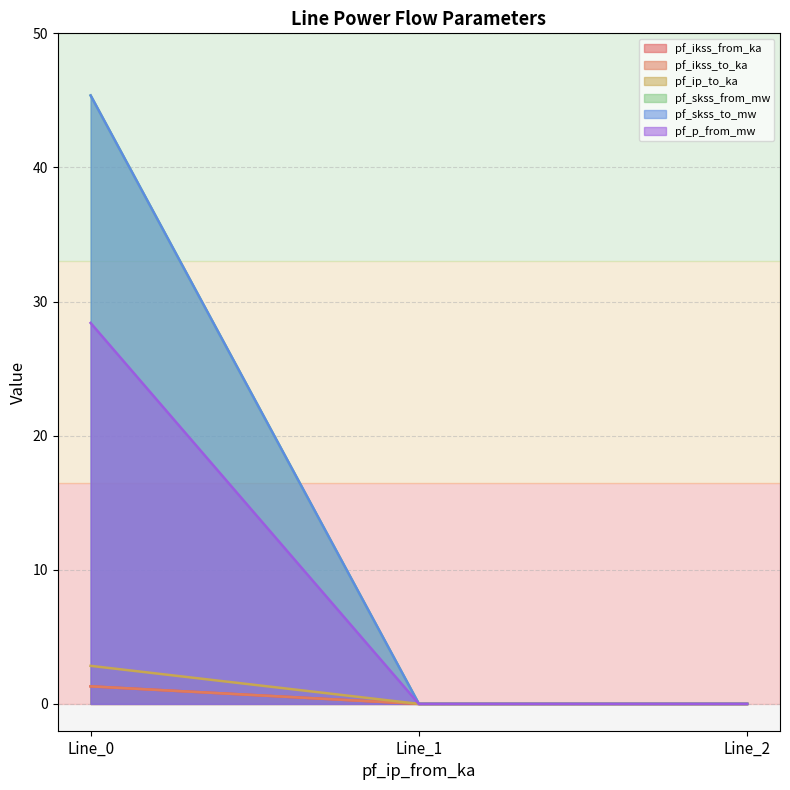

At 0.0, list the series in order from smallest to largest.

pf_ikss_to_ka, pf_ip_to_ka, pf_ikss_from_ka, pf_p_from_mw, pf_skss_from_mw, pf_skss_to_mw